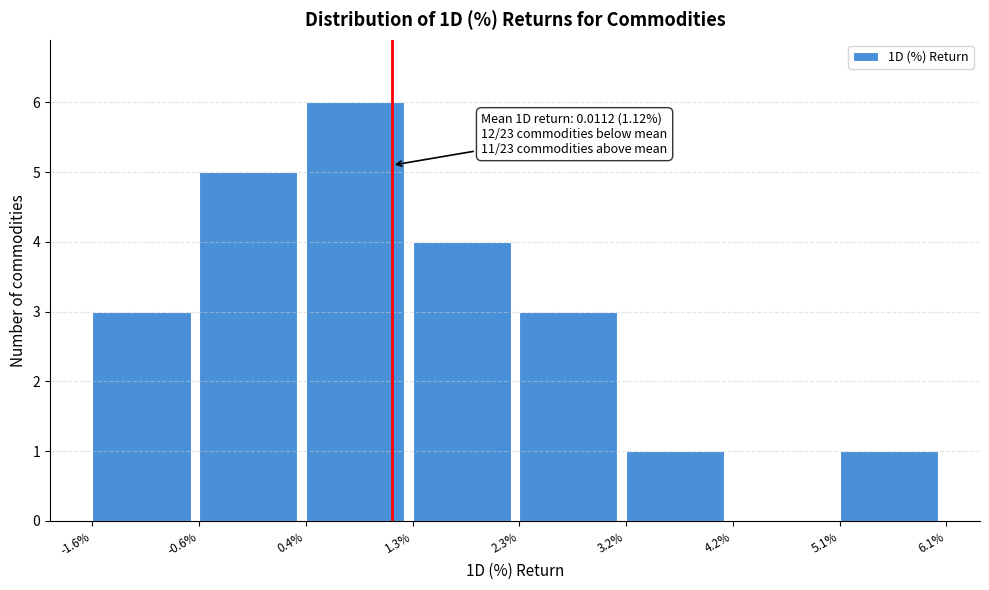

Reading right to left, what are all the values shown in this chart?

5.1%=1	4.2%=0	3.2%=1	2.3%=3	1.3%=4	0.4%=6	-0.6%=5	-1.6%=3